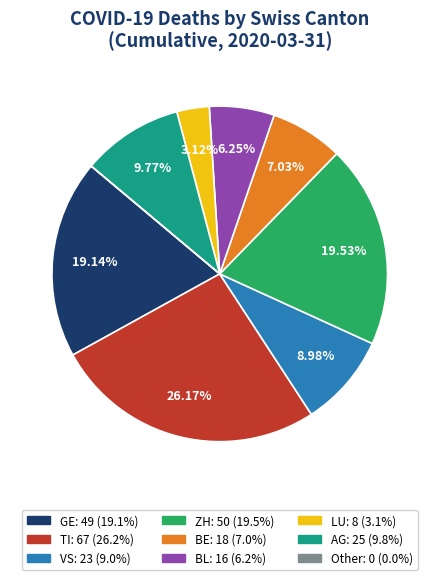

What is the largest slice in the pie chart?

TI